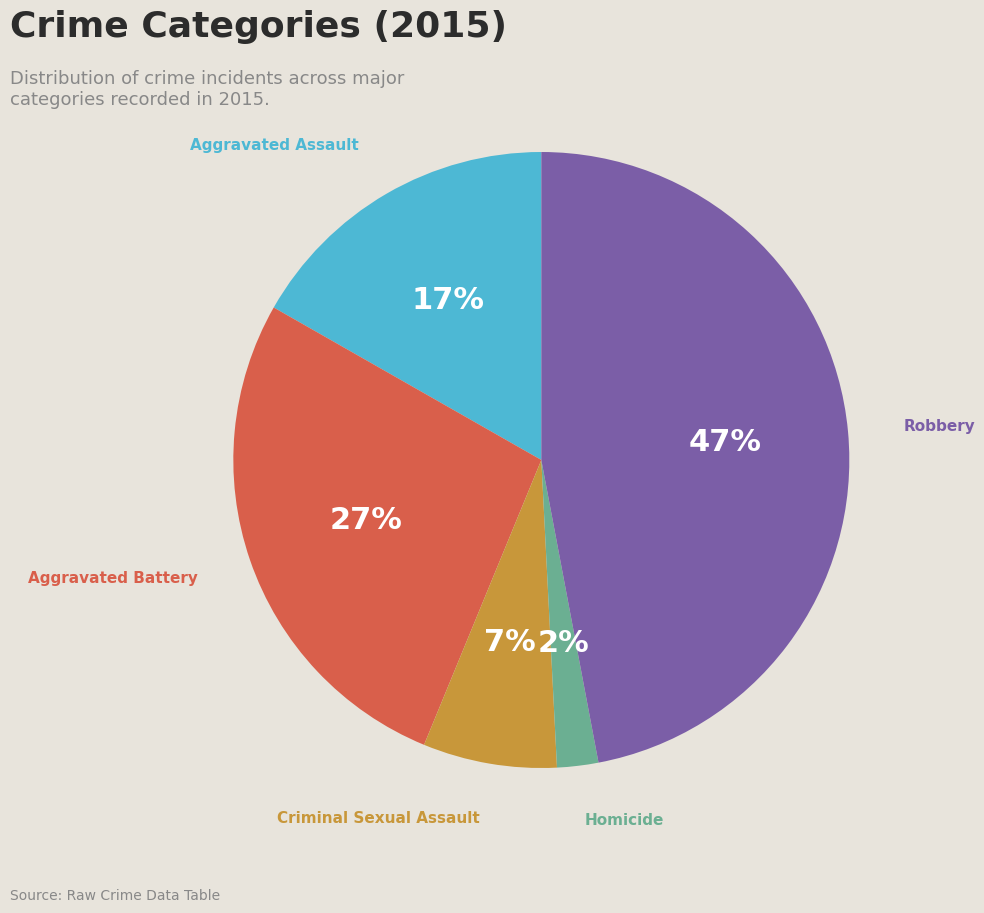

Is there any slice that represents more than half of the pie?

No